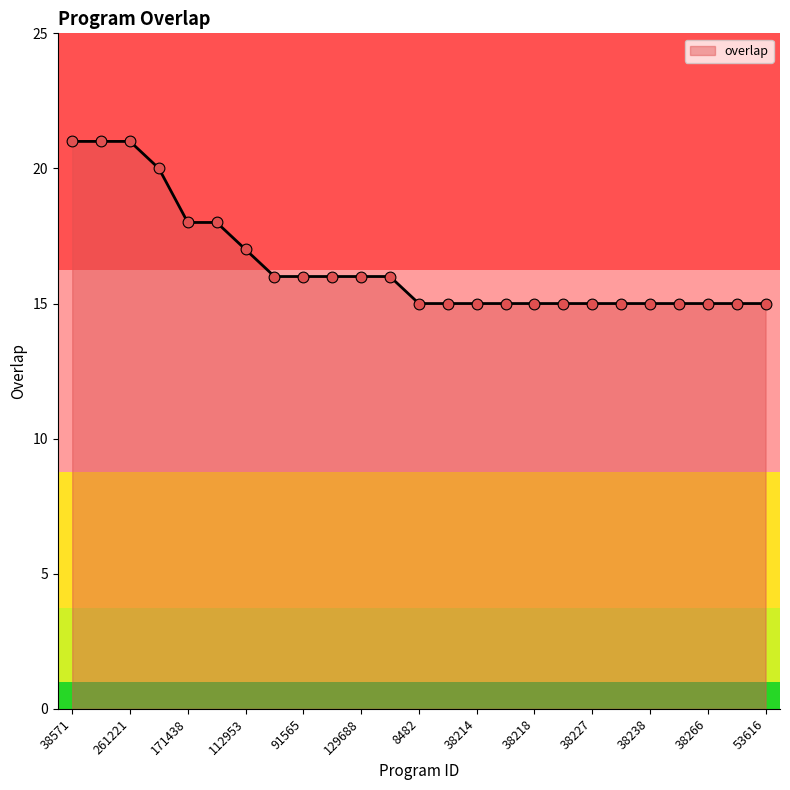

What is the greatest value displayed?

21